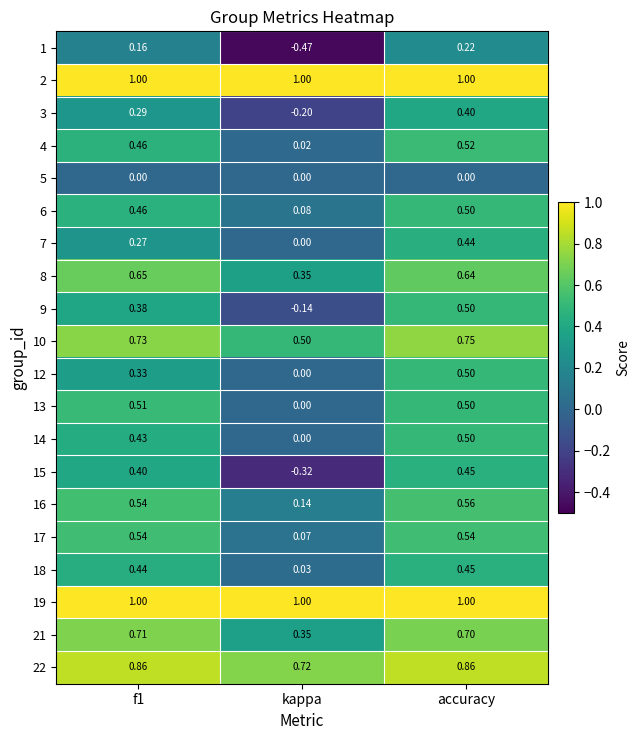

Which series changed the most between f1 and kappa?

15